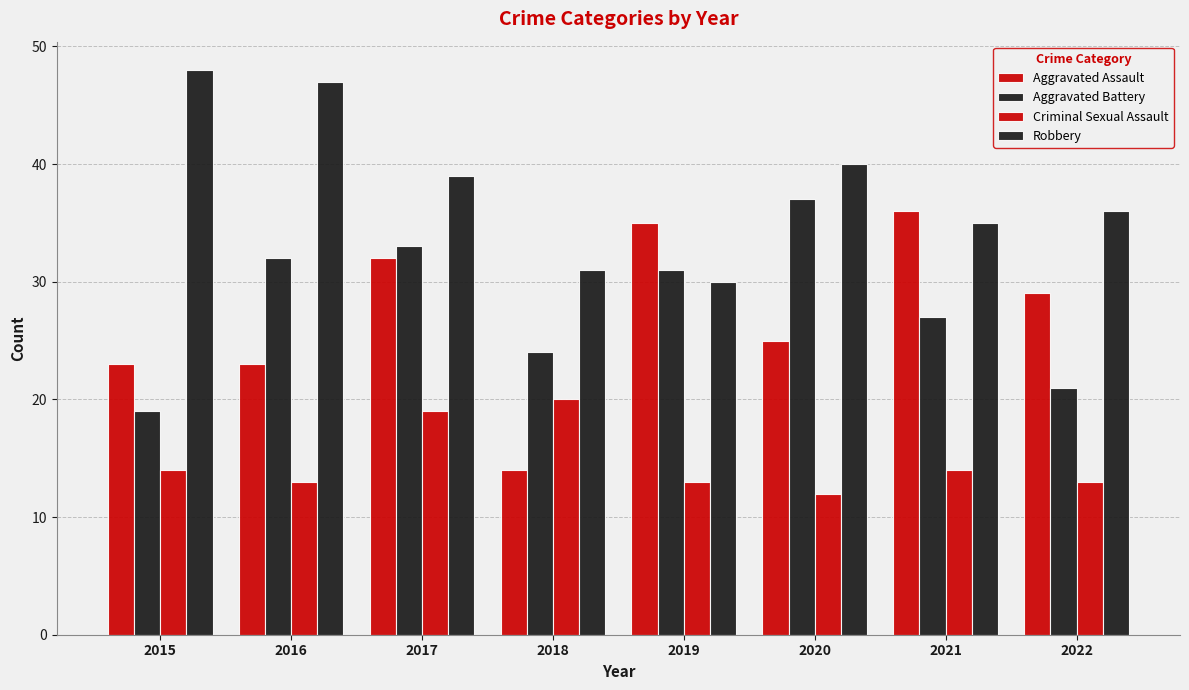

Reading right to left, transcribe all the data shown in this chart.

Aggravated Assault: 29	36	25	35	14	32	23	23
Aggravated Battery: 21	27	37	31	24	33	32	19
Criminal Sexual Assault: 13	14	12	13	20	19	13	14
Robbery: 36	35	40	30	31	39	47	48